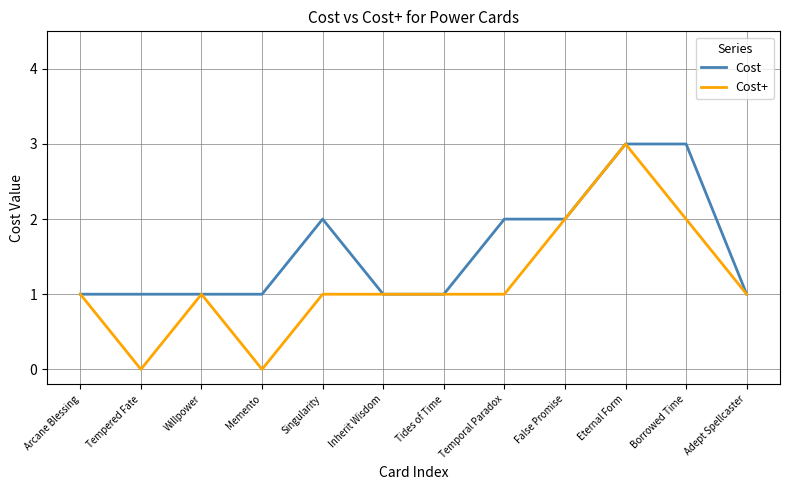

What position from the right is Borrowed Time?

2